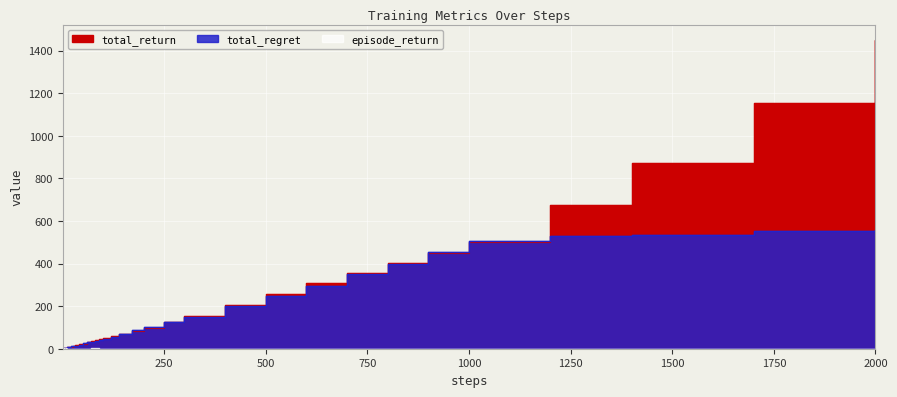

How many categories are shown in the chart?

40